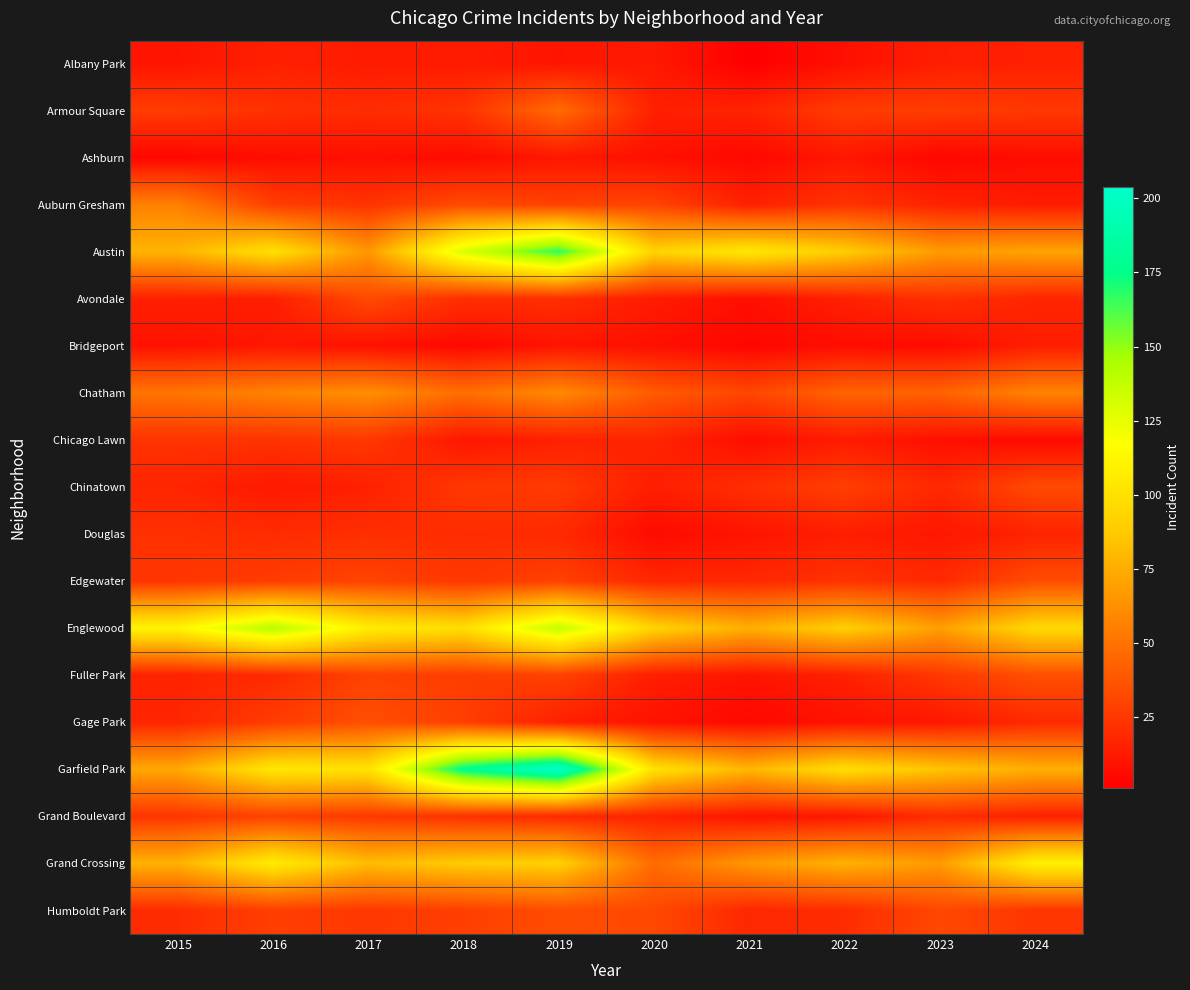

Reading right to left, extract all data points from this chart.

Albany Park: 2024=15	2023=14	2022=8	2021=1	2020=12	2019=10	2018=13	2017=13	2016=15	2015=10
Armour Square: 2024=25	2023=27	2022=27	2021=16	2020=15	2019=47	2018=23	2017=20	2016=22	2015=27
Ashburn: 2024=7	2023=4	2022=11	2021=5	2020=8	2019=11	2018=6	2017=8	2016=7	2015=4
Auburn Gresham: 2024=13	2023=16	2022=23	2021=15	2020=30	2019=29	2018=33	2017=23	2016=28	2015=56
Austin: 2024=71	2023=67	2022=89	2021=104	2020=92	2019=167	2018=130	2017=65	2016=99	2015=78
Avondale: 2024=17	2023=22	2022=15	2021=8	2020=13	2019=21	2018=21	2017=33	2016=14	2015=15
Bridgeport: 2024=14	2023=6	2022=7	2021=4	2020=8	2019=10	2018=5	2017=9	2016=11	2015=9
Chatham: 2024=57	2023=43	2022=44	2021=31	2020=40	2019=60	2018=48	2017=62	2016=57	2015=51
Chicago Lawn: 2024=6	2023=8	2022=13	2021=7	2020=17	2019=15	2018=11	2017=25	2016=23	2015=23
Chinatown: 2024=33	2023=18	2022=28	2021=21	2020=14	2019=26	2018=25	2017=15	2016=12	2015=17
Douglas: 2024=16	2023=11	2022=14	2021=10	2020=6	2019=19	2018=20	2017=21	2016=20	2015=22
Edgewater: 2024=34	2023=19	2022=23	2021=18	2020=18	2019=29	2018=25	2017=30	2016=27	2015=24
Englewood: 2024=95	2023=69	2022=90	2021=76	2020=92	2019=138	2018=98	2017=107	2016=142	2015=111
Fuller Park: 2024=35	2023=25	2022=15	2021=10	2020=14	2019=29	2018=27	2017=29	2016=19	2015=16
Gage Park: 2024=19	2023=11	2022=9	2021=5	2020=9	2019=15	2018=28	2017=35	2016=27	2015=17
Garfield Park: 2024=76	2023=85	2022=98	2021=79	2020=100	2019=204	2018=178	2017=101	2016=103	2015=73
Grand Boulevard: 2024=15	2023=20	2022=11	2021=10	2020=16	2019=19	2018=22	2017=25	2016=29	2015=24
Grand Crossing: 2024=109	2023=67	2022=77	2021=66	2020=47	2019=91	2018=88	2017=82	2016=106	2015=77
Humboldt Park: 2024=24	2023=32	2022=20	2021=18	2020=32	2019=34	2018=28	2017=25	2016=28	2015=20